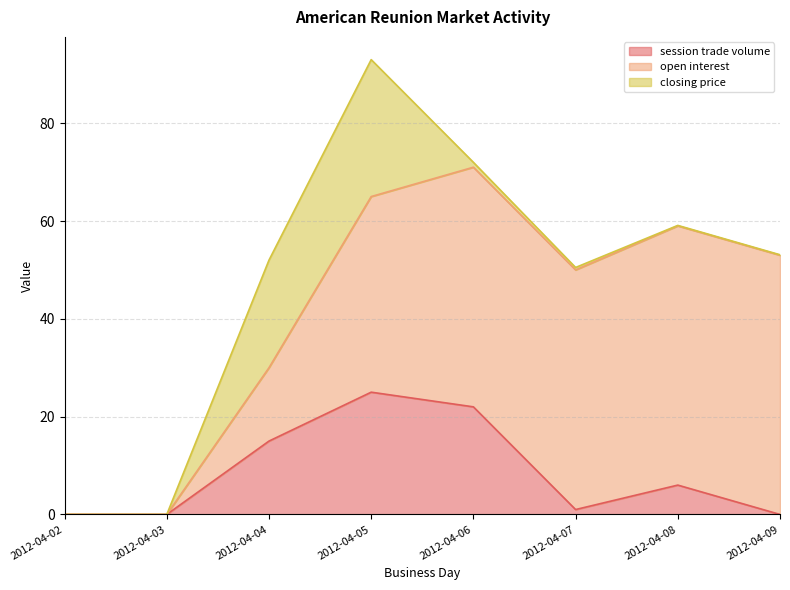

How many lines are shown in the chart?

3